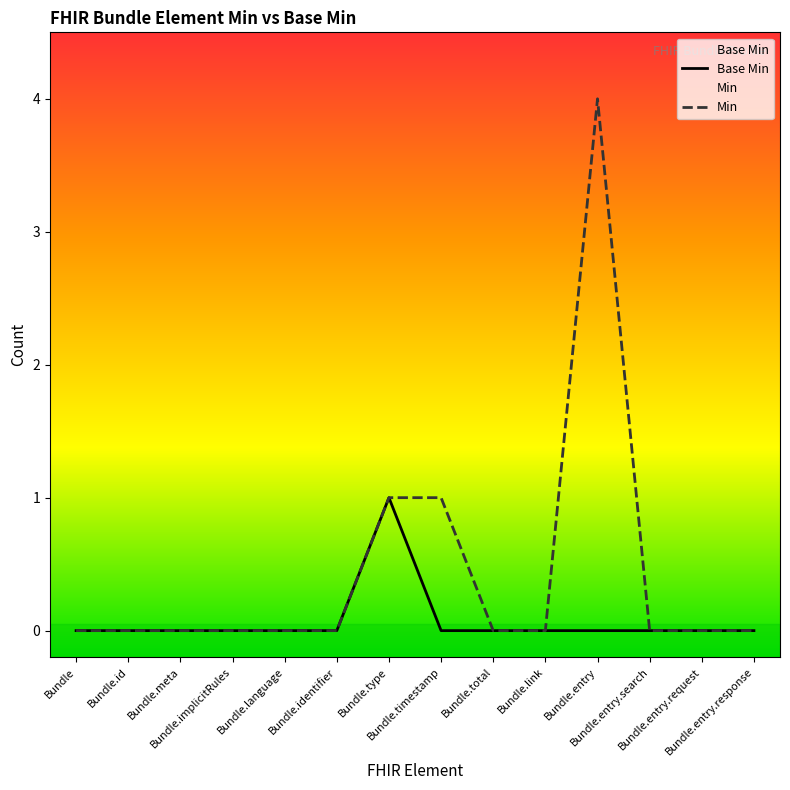

Which category has the highest value in the Base Min series?

Bundle.type